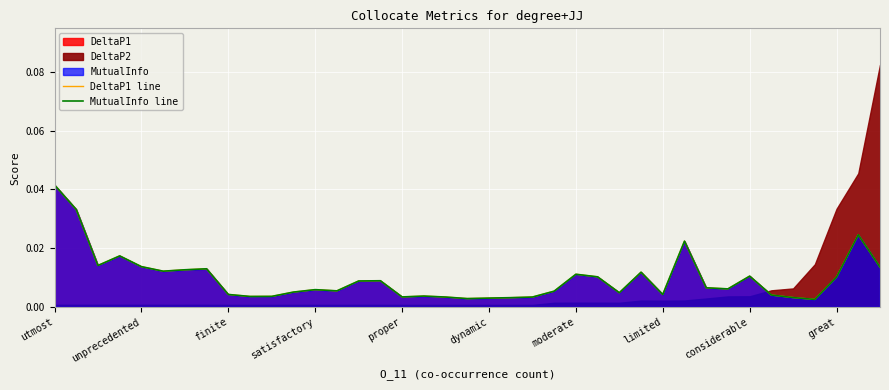

At which category is the sum across all series the highest?

utmost